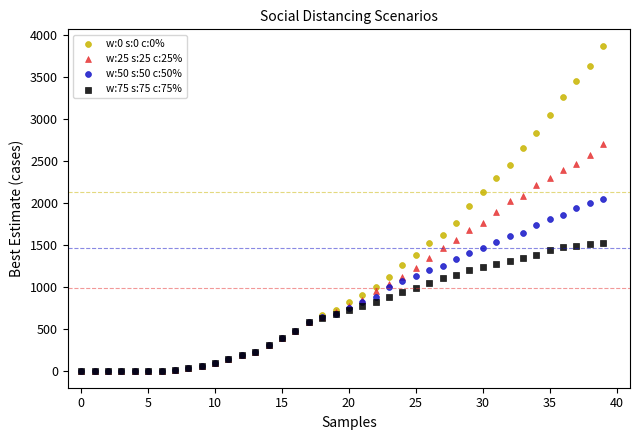

Which series contains the highest Y value?

w:0 s:0 c:0%